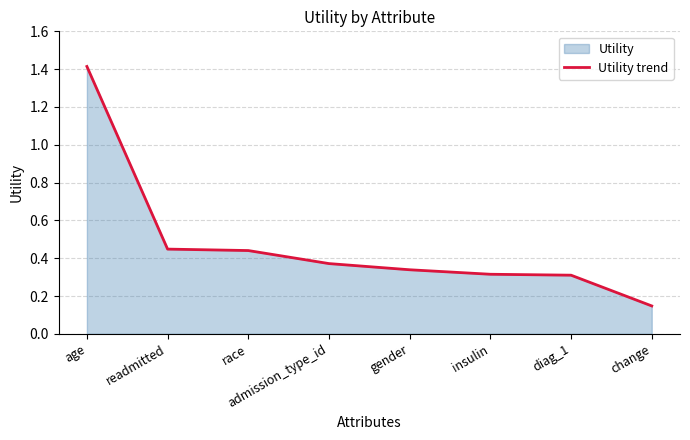

What is the label of the 5th point from the right?

admission_type_id